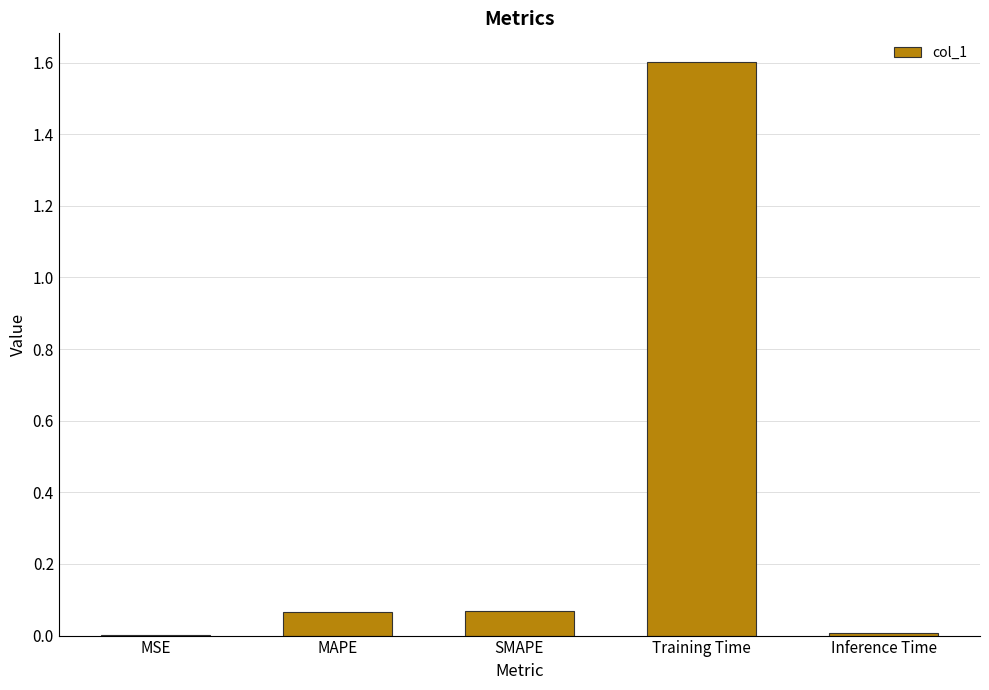

Which has a higher value, Training Time or Inference Time?

Training Time